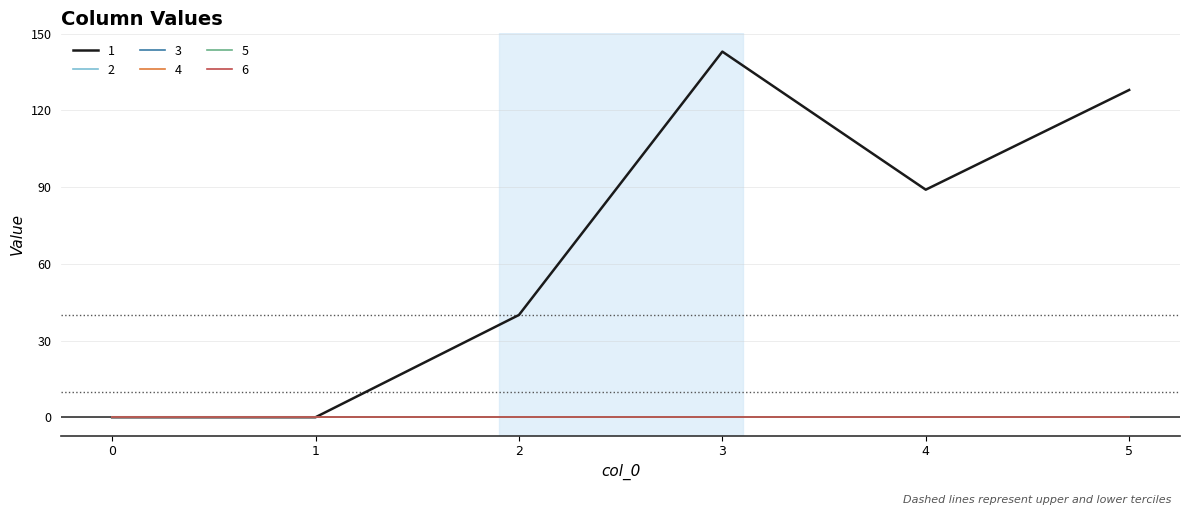

Reading right to left, transcribe all the data shown in this chart.

1: 128	89	143	40	0	0
2: 0	0	0	0	0	0
3: 0	0	0	0	0	0
4: 0	0	0	0	0	0
5: 0	0	0	0	0	0
6: 0	0	0	0	0	0